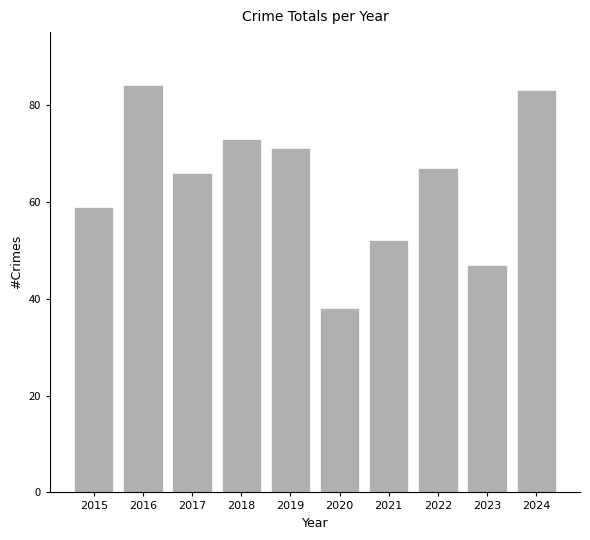

What is the greatest value displayed?

84